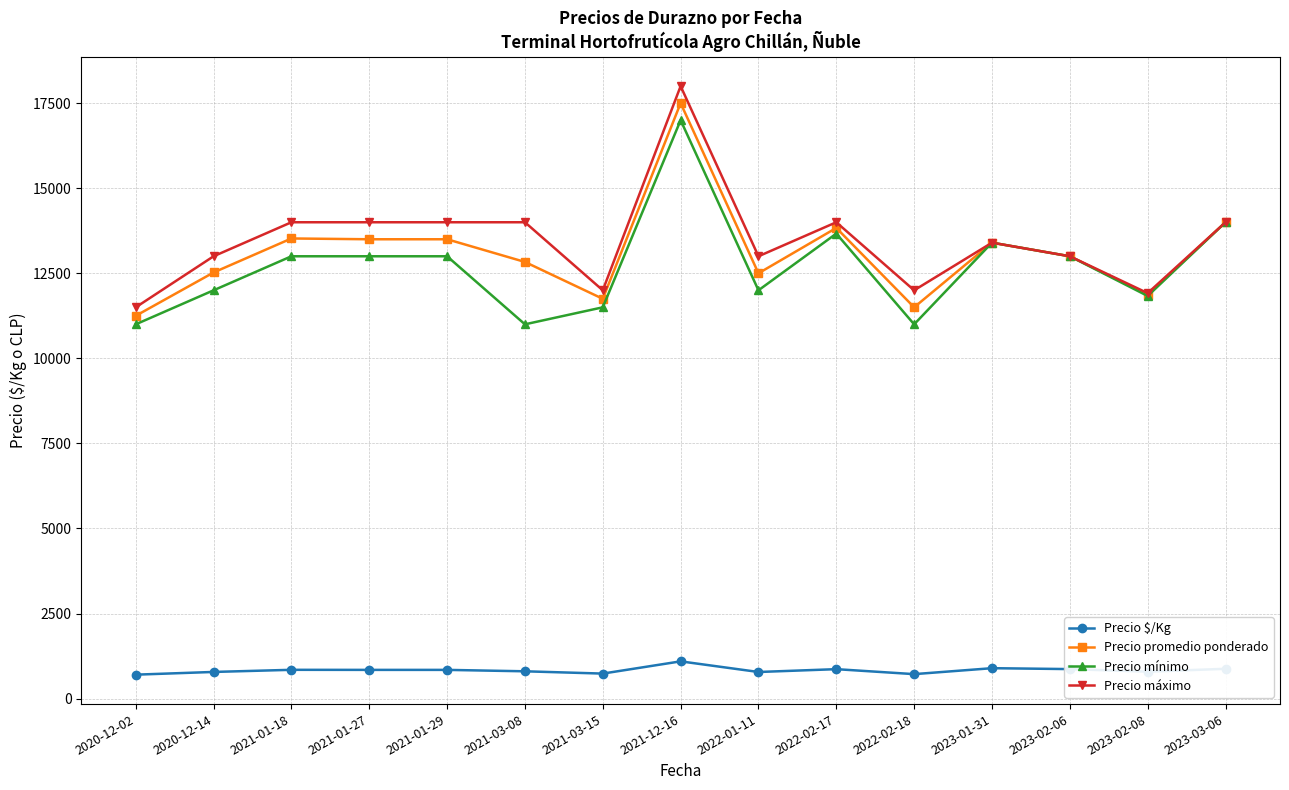

True or false: Precio máximo and Precio $/Kg intersect in this chart.

False